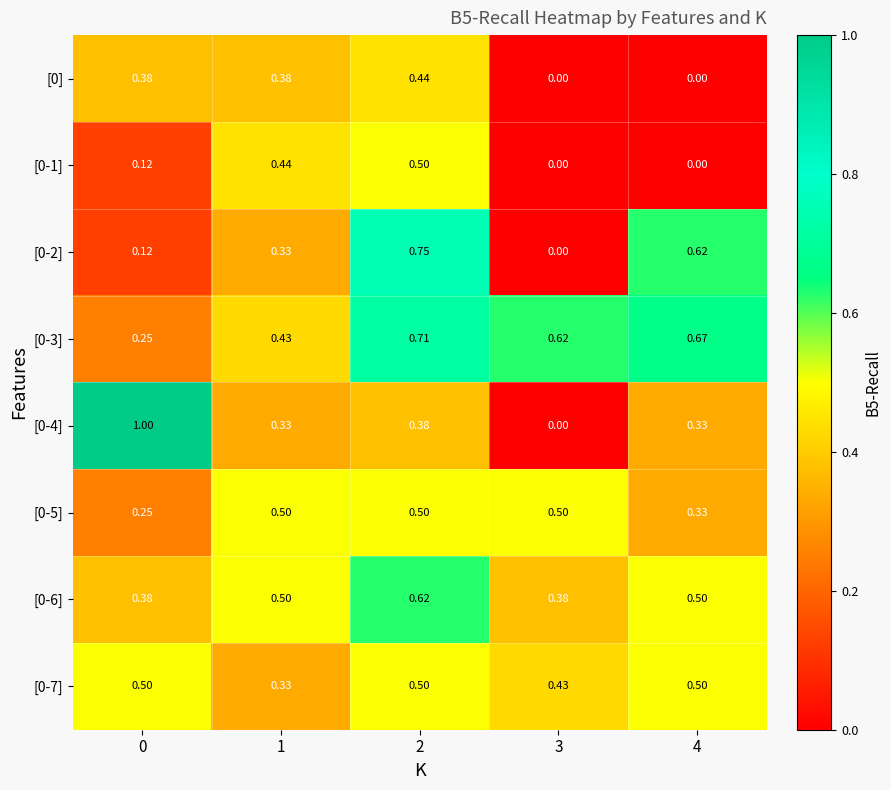

Is the value of [0-3] at 4 greater than the value of [0] at 4?

Yes